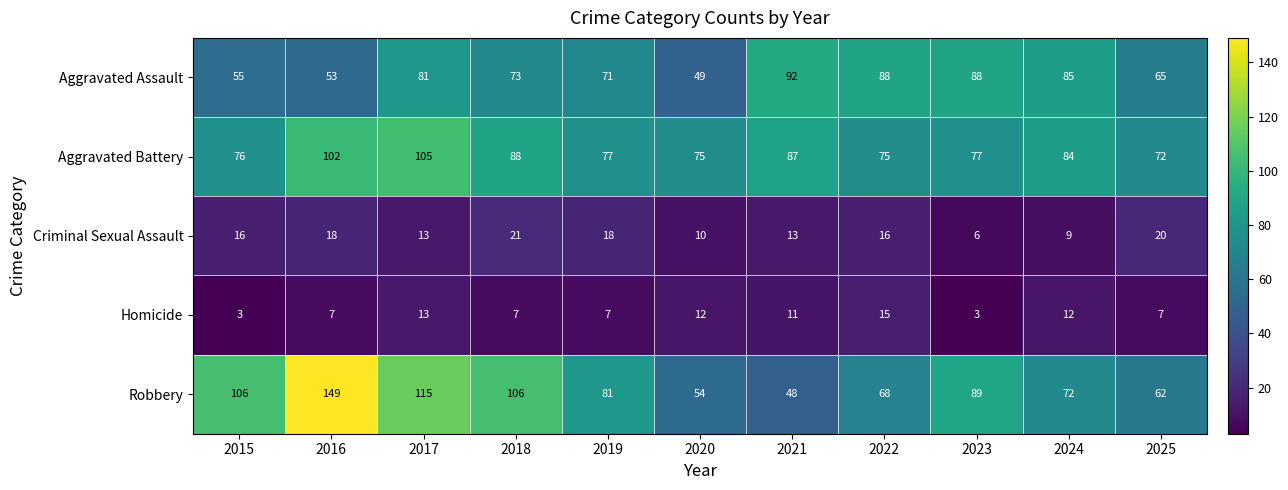

What is the minimum value for Aggravated Assault?

49